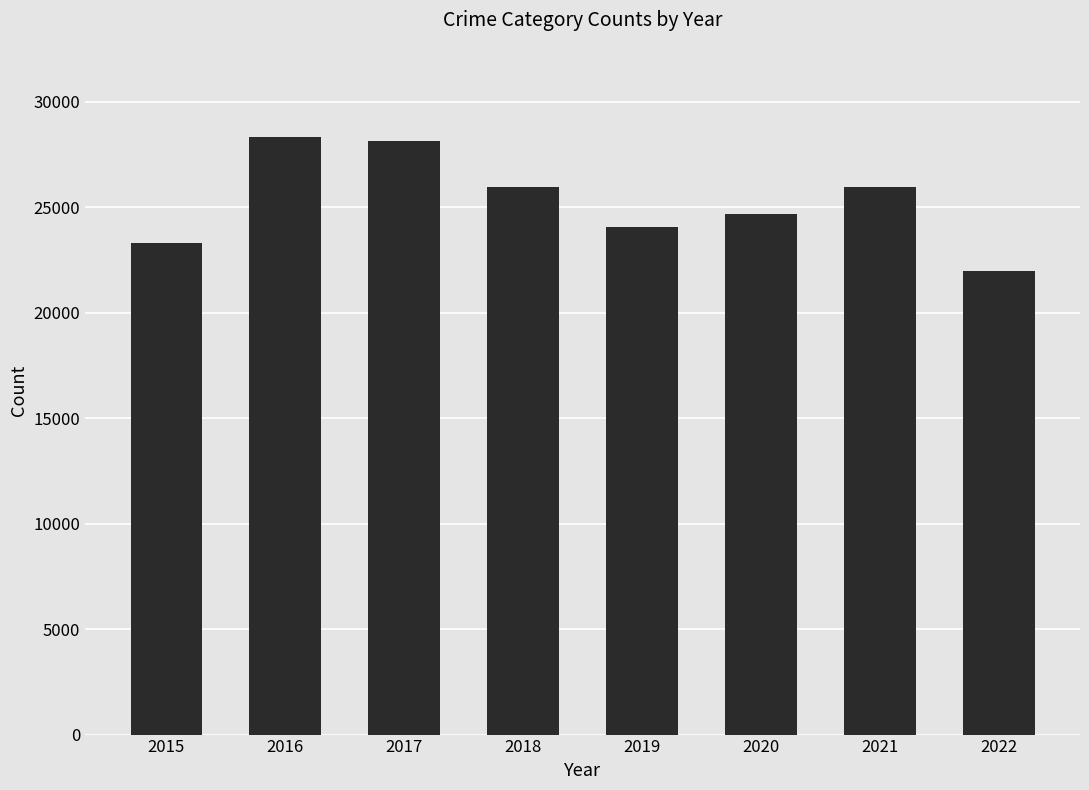

What is the minimum value shown in the chart?

22002